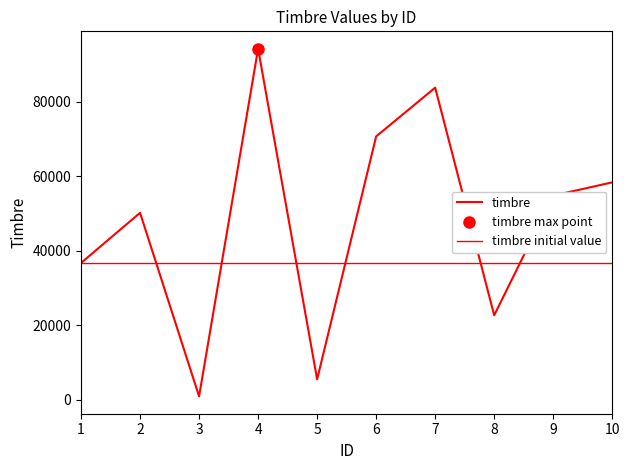

The value at 9 is 84945. True or false?

False